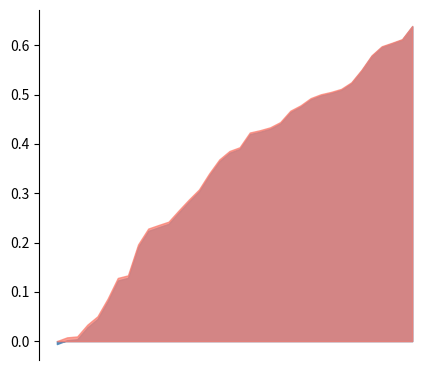

How many data points does each series have?

36